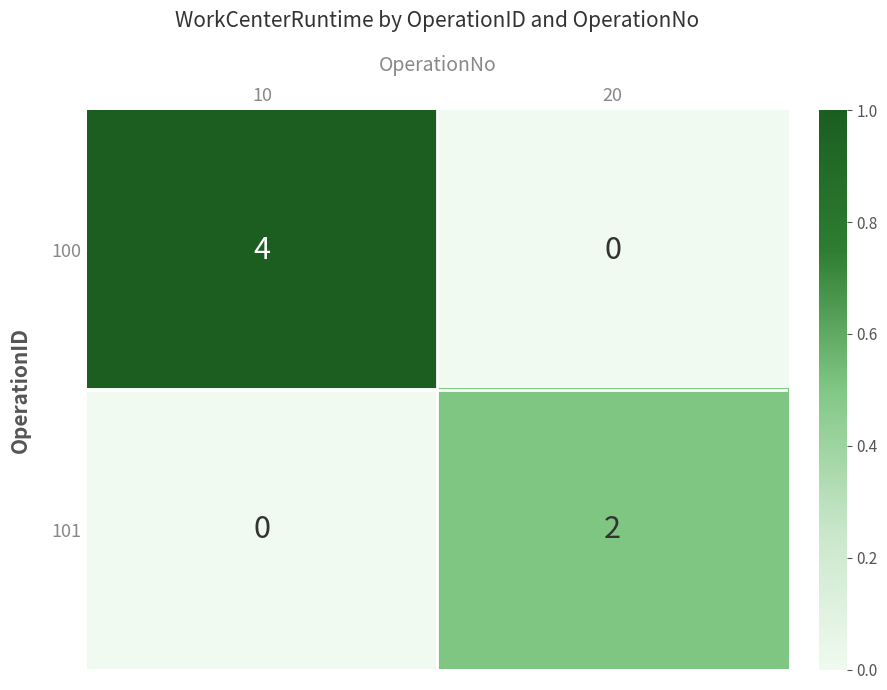

At how many categories does at least one series exceed 0?

2